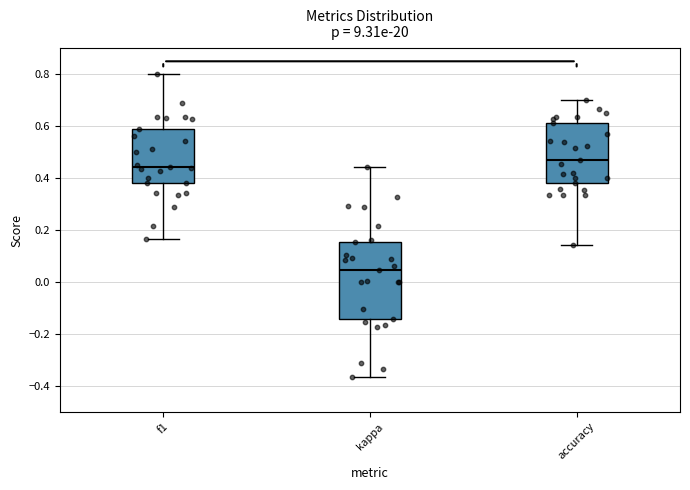

Comparing the boxes themselves (not the whiskers), which one is the tallest?

kappa